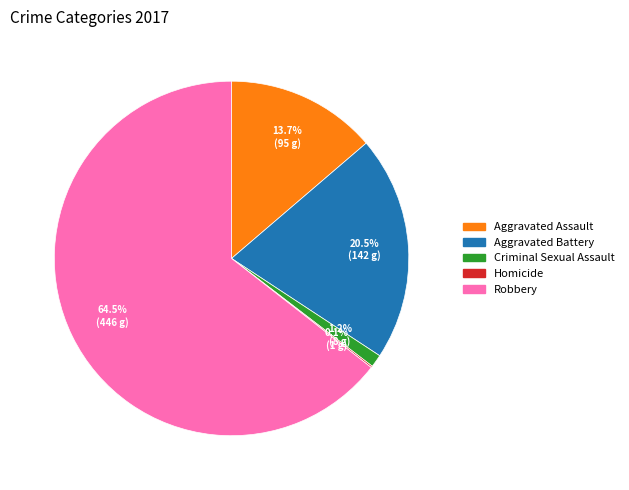

Which category has the biggest portion of the pie?

Robbery